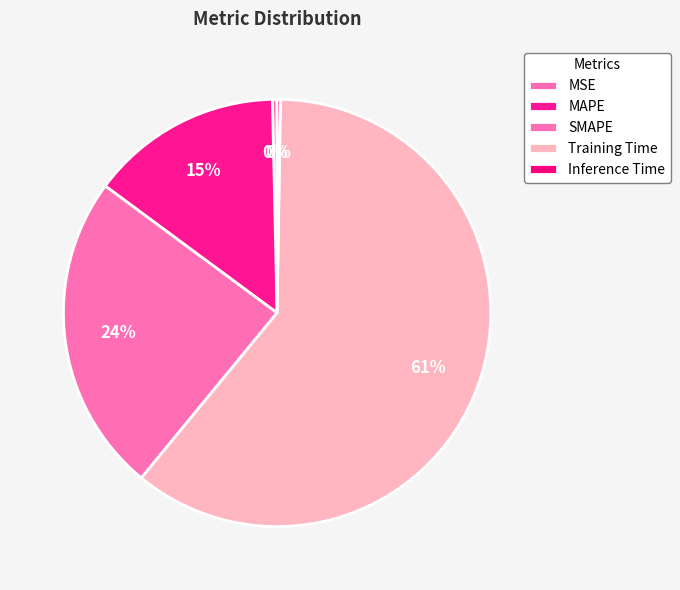

What is the smallest slice in the pie chart?

Inference Time